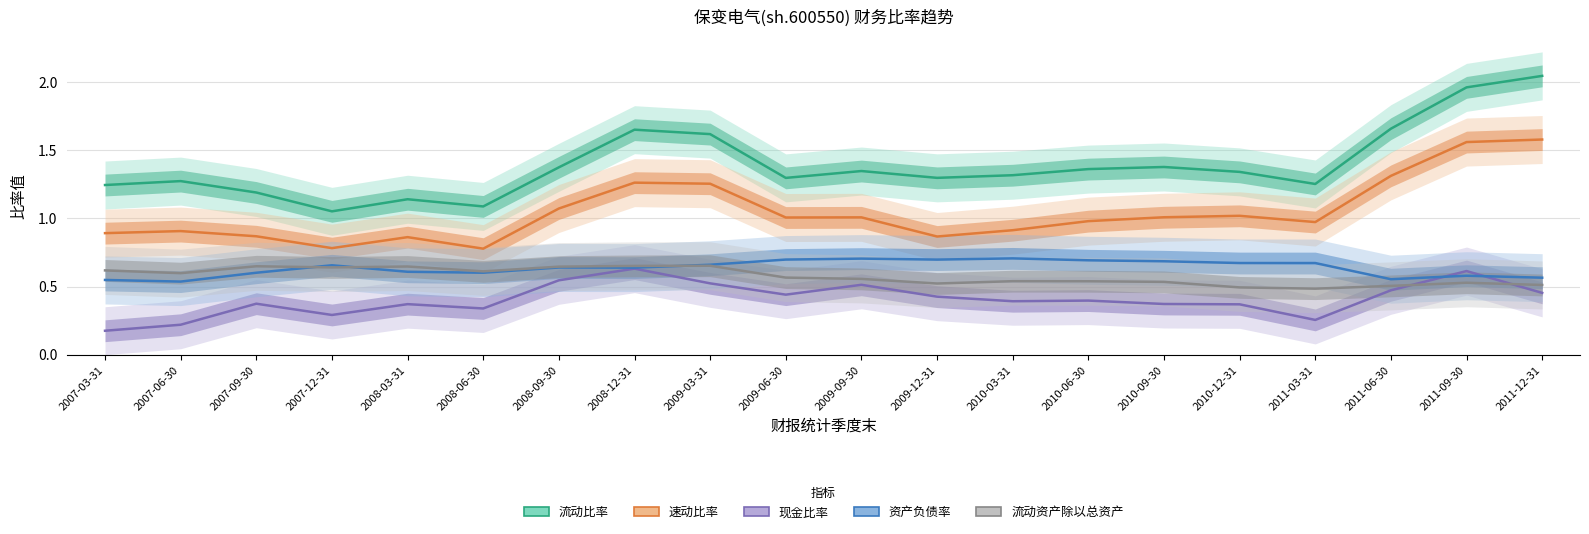

At how many categories does at least one series exceed 1?

20